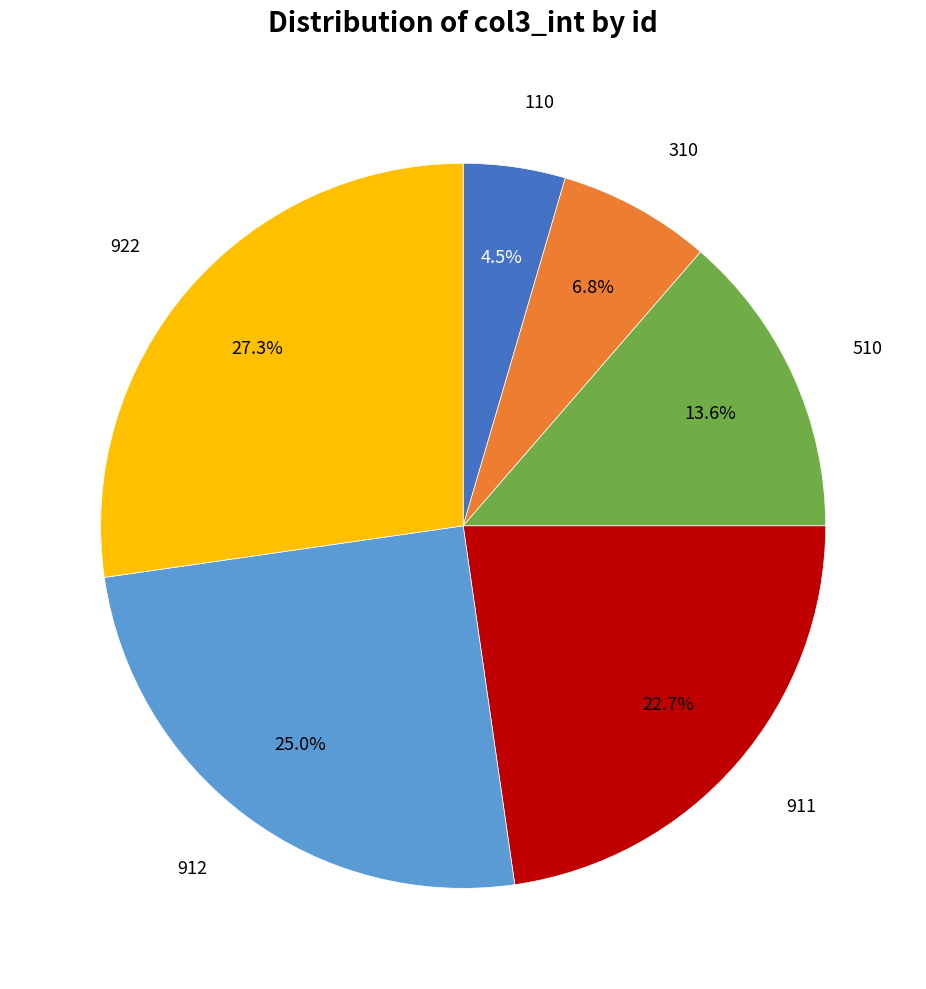

Is there any slice that represents more than half of the pie?

No